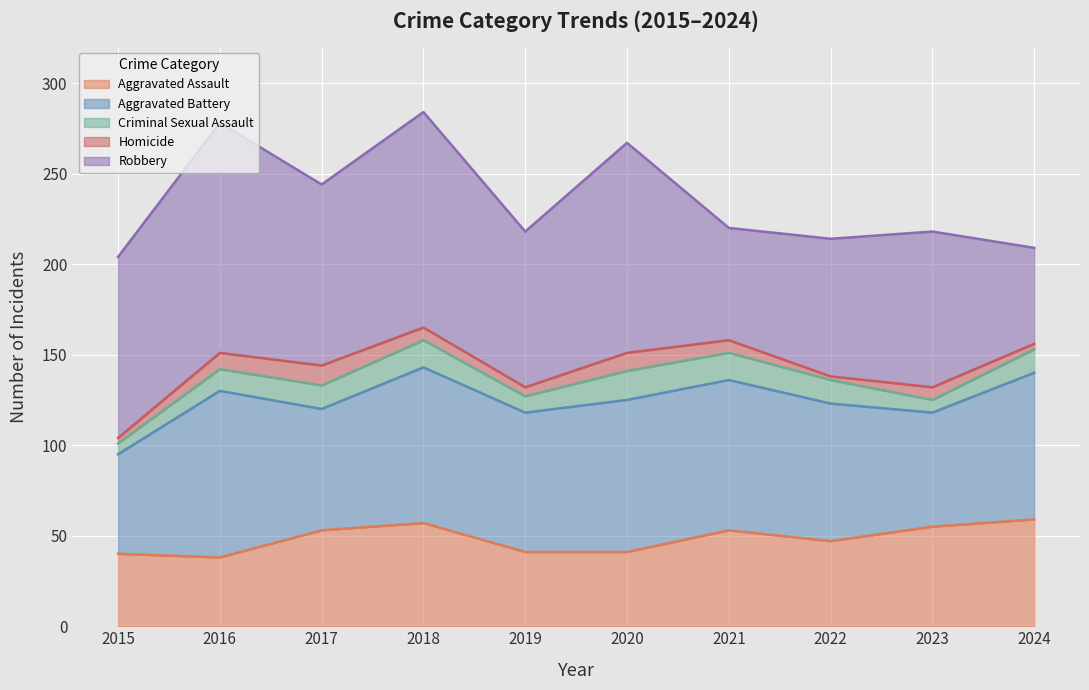

How many values in the Robbery series are below 100?

5